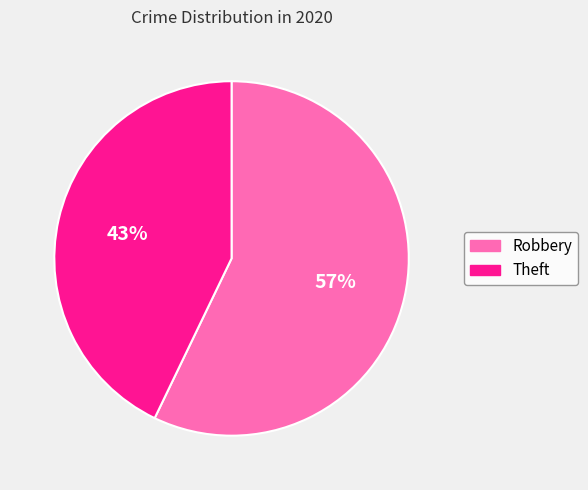

What is the ratio of the value at Robbery to the value at Theft?

1.3